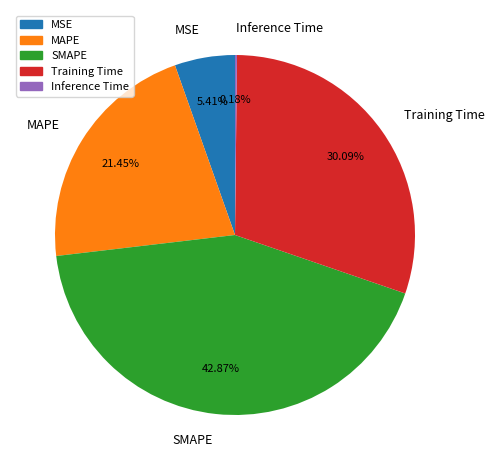

Do Training Time and SMAPE together represent more than half of the pie?

Yes